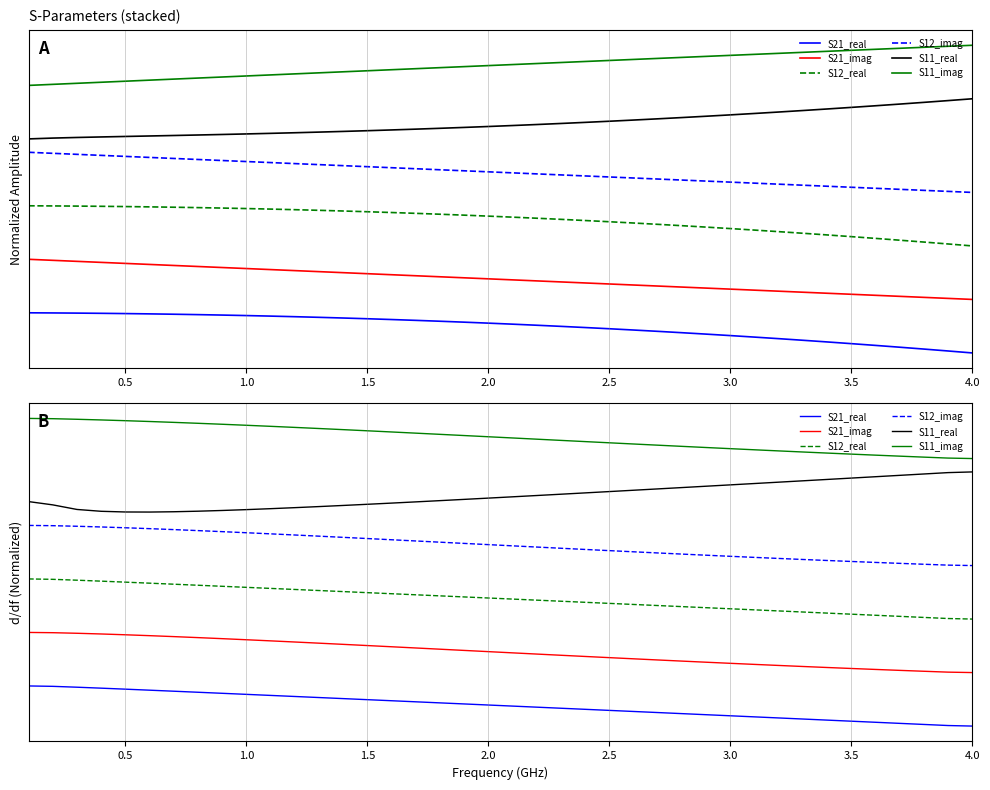

Where is S12_real nearest to the value 0?

4.0